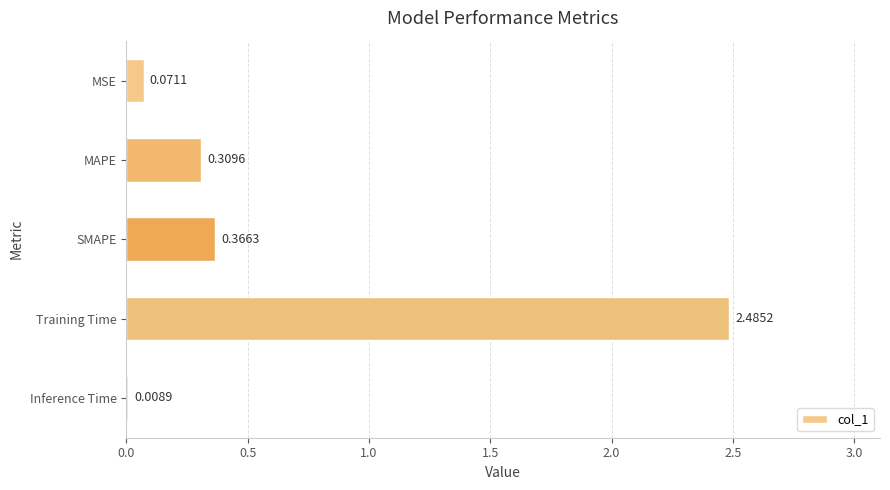

Which label corresponds to the largest value in the chart?

Training Time